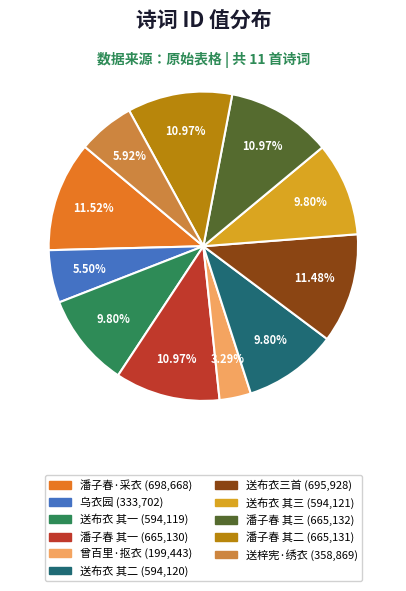

How many segments does this pie chart have?

11